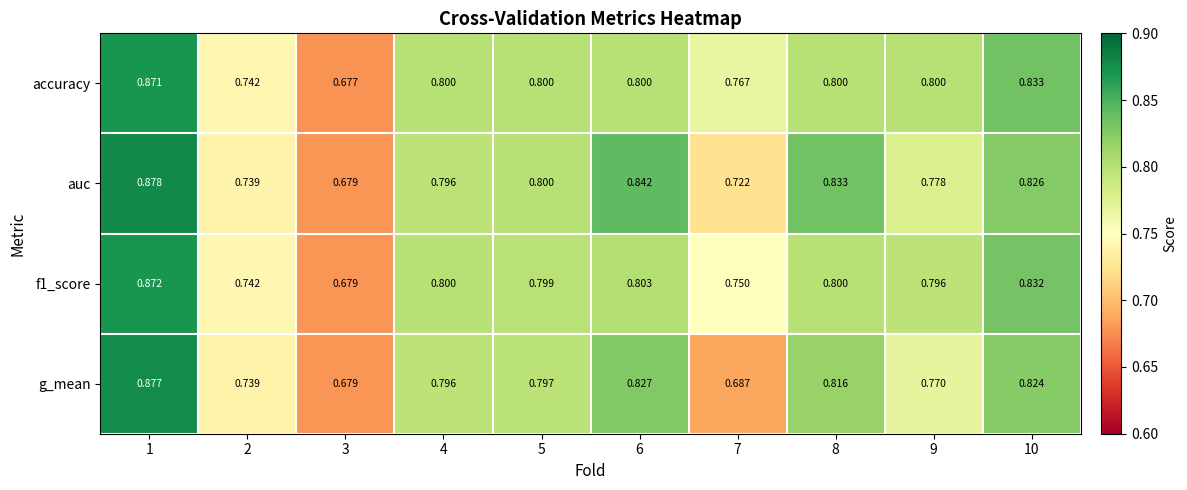

Is the value of auc at 5 greater than the value of accuracy at 1?

No